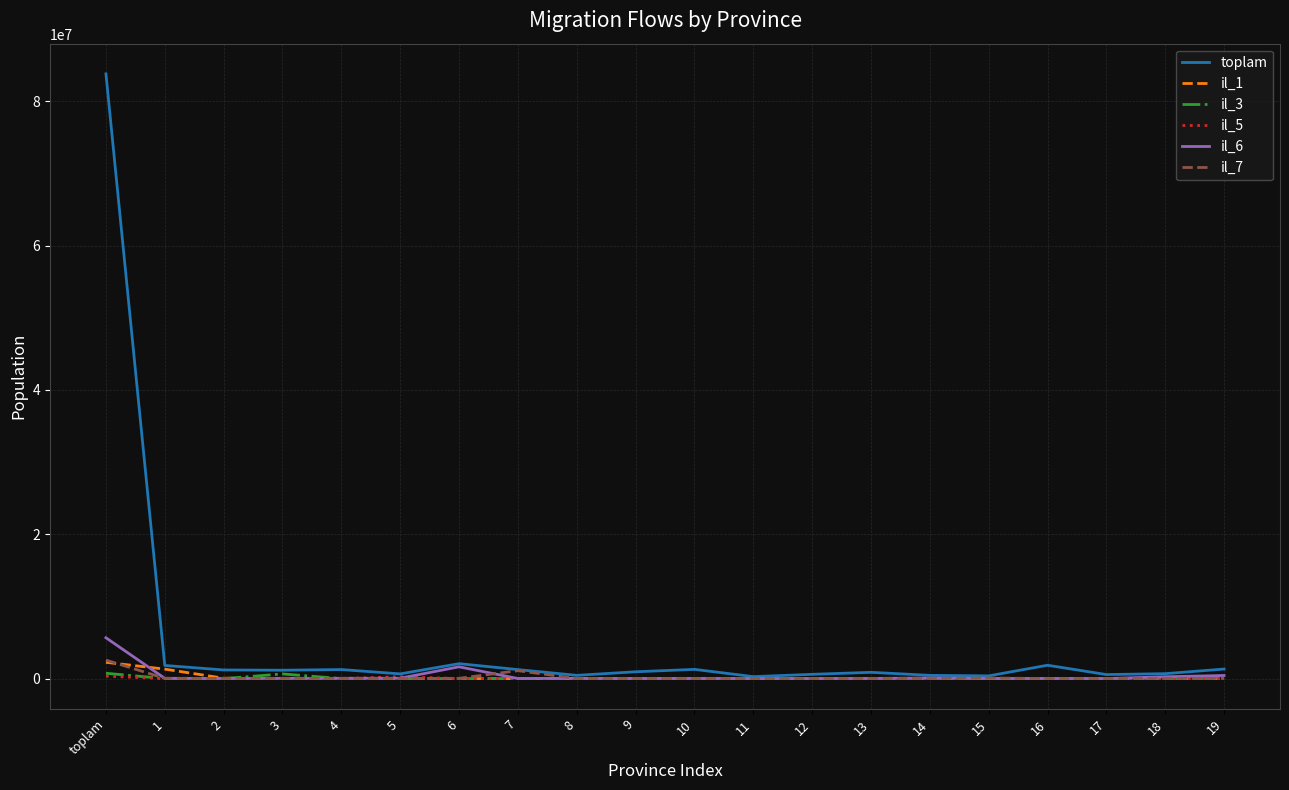

What position from the left is 6?

7